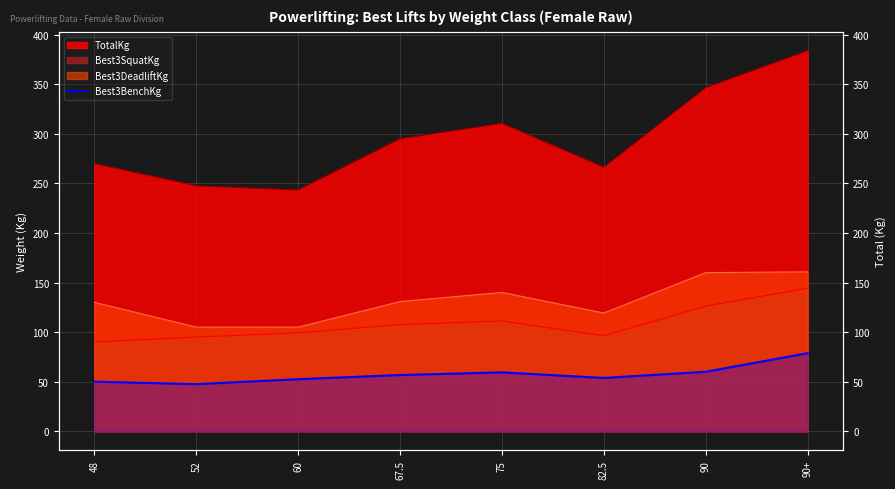

Between 75 and 52, which is larger?

75